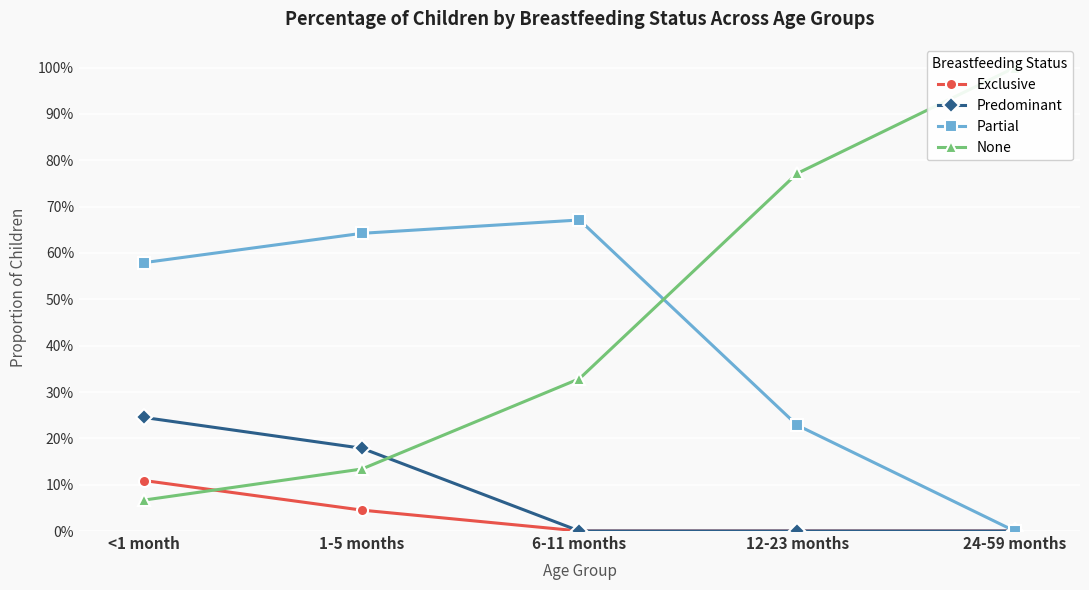

List the labels in order of None value, largest first.

24-59 months, 12-23 months, 6-11 months, 1-5 months, <1 month